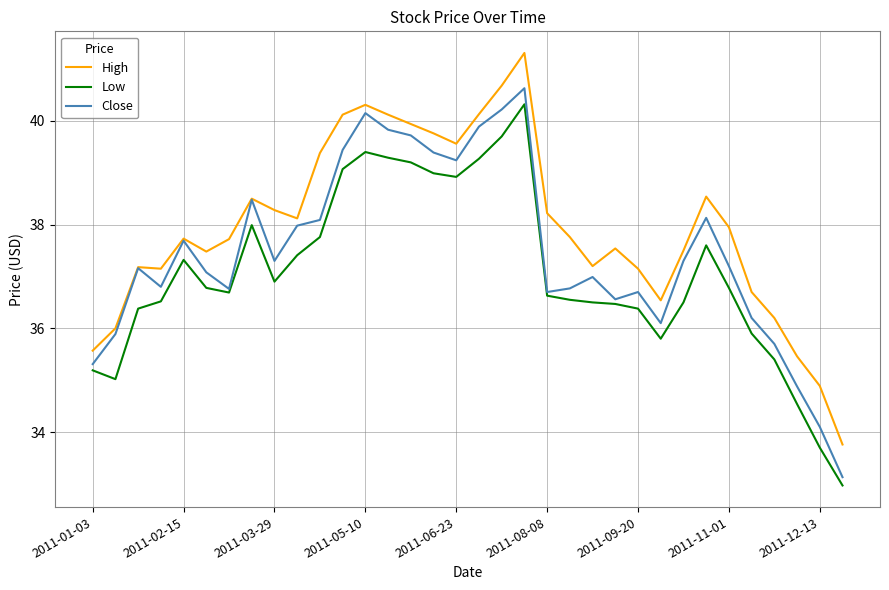

List the series in order of their overall mean, lowest first.

Low, Close, High